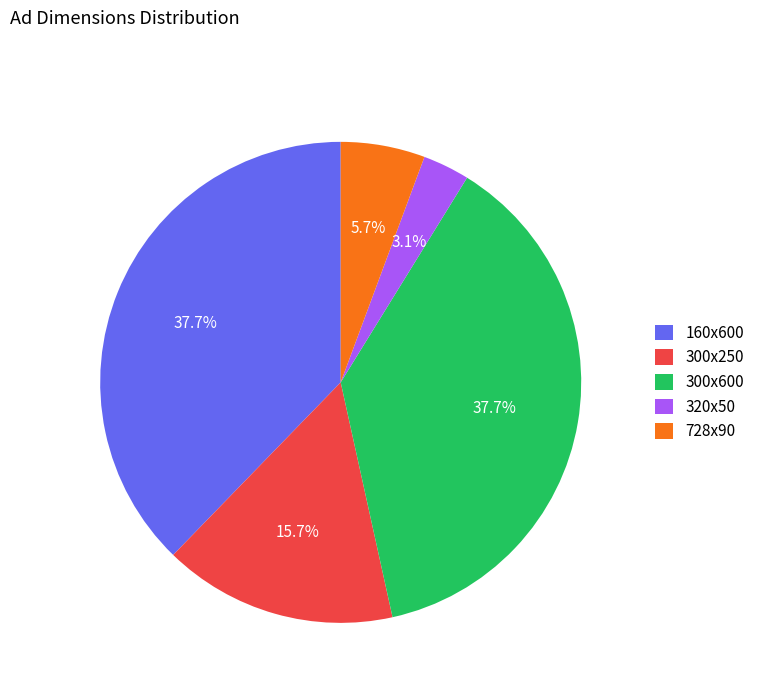

How much of the chart is everything except 300x250?

84.3%